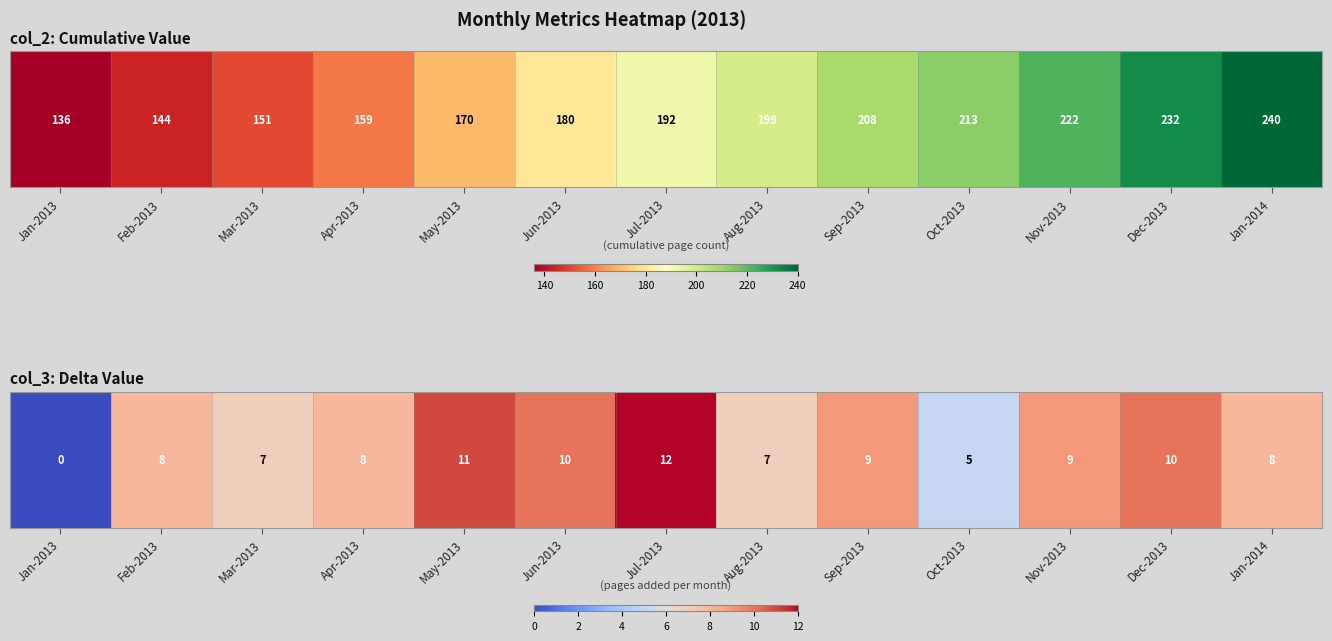

Which label corresponds to the smallest value in the chart?

Jan-2013